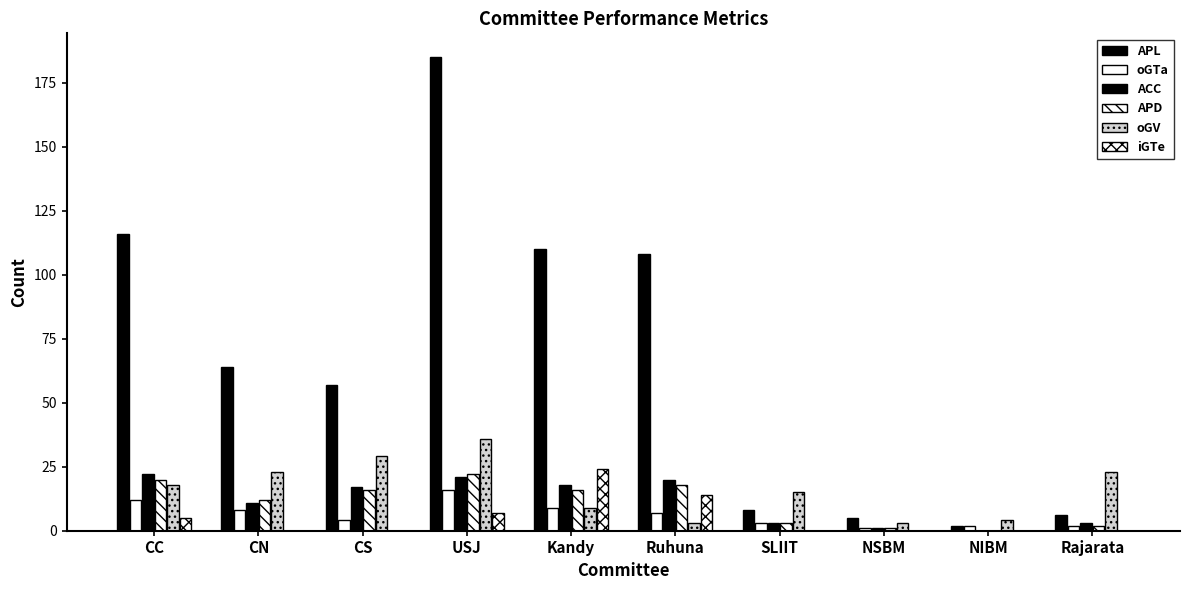

At CN, list the series in order from largest to smallest.

APL, oGV, APD, ACC, oGTa, iGTe